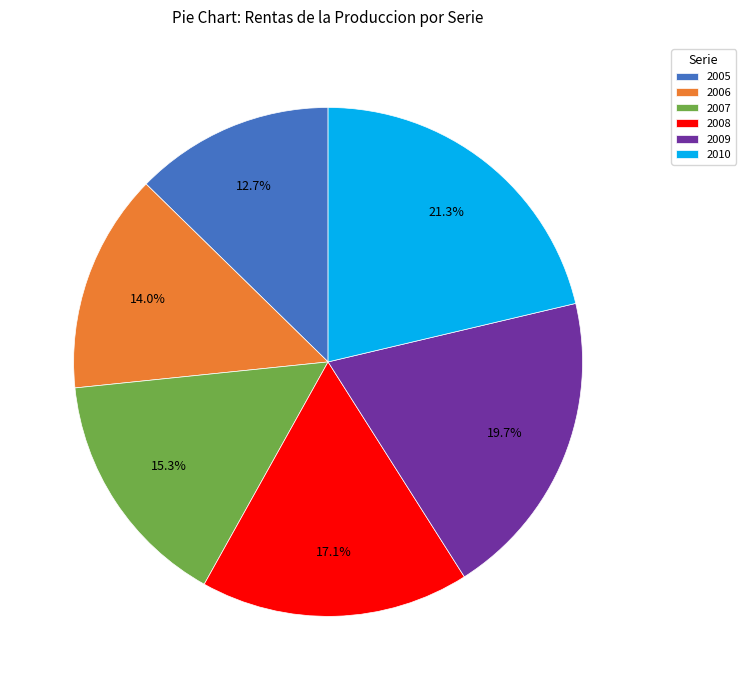

What portion of the pie excludes 2008?

82.9%